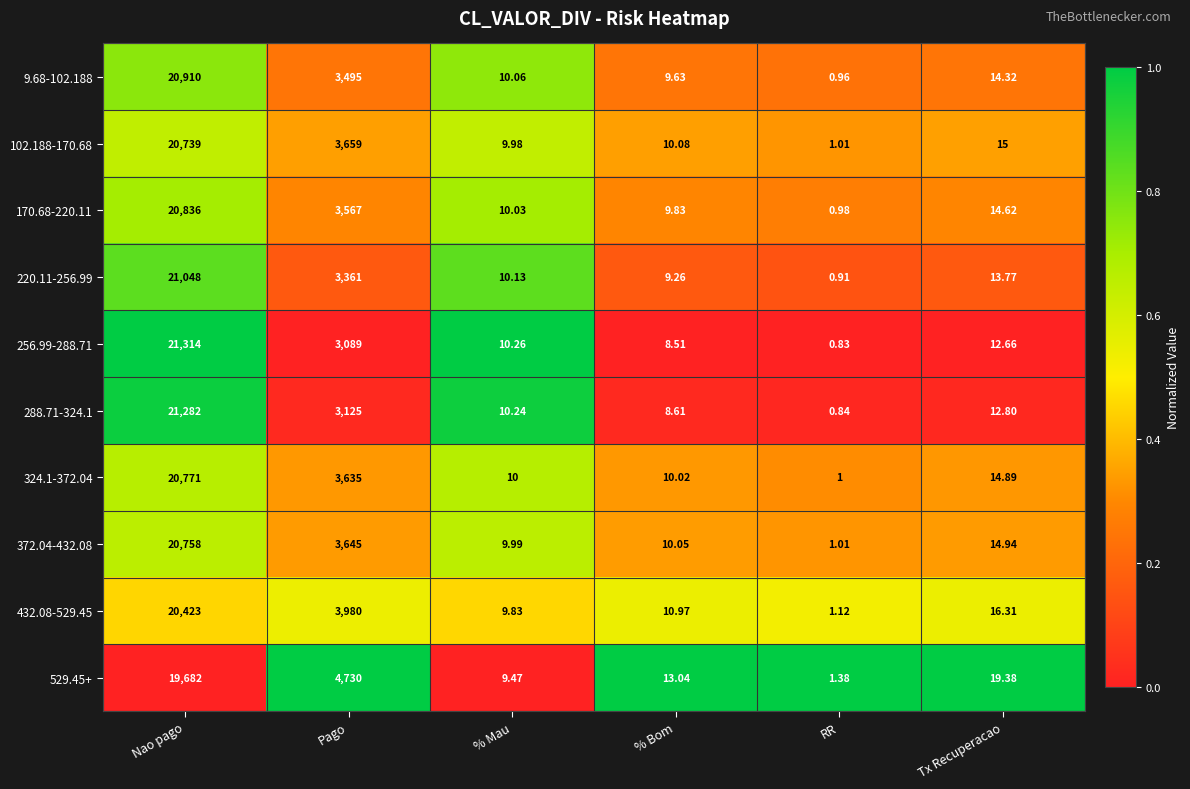

Which series has the largest total across all categories?

529.45+